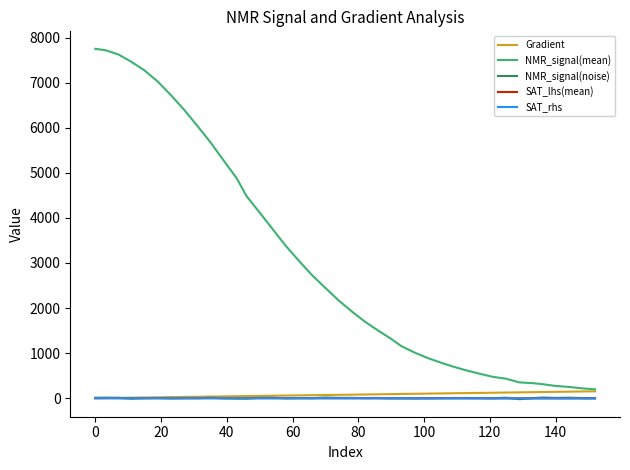

Which series has the largest total across all categories?

NMR_signal(mean)